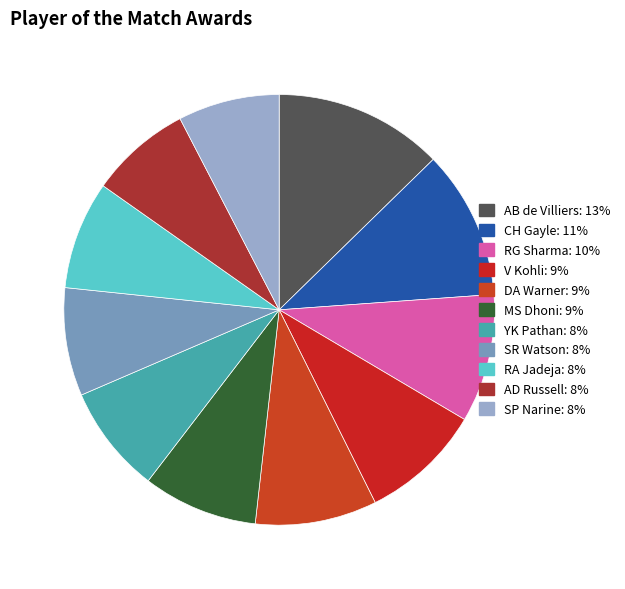

To the nearest percent, what percentage of the pie is CH Gayle?

11%